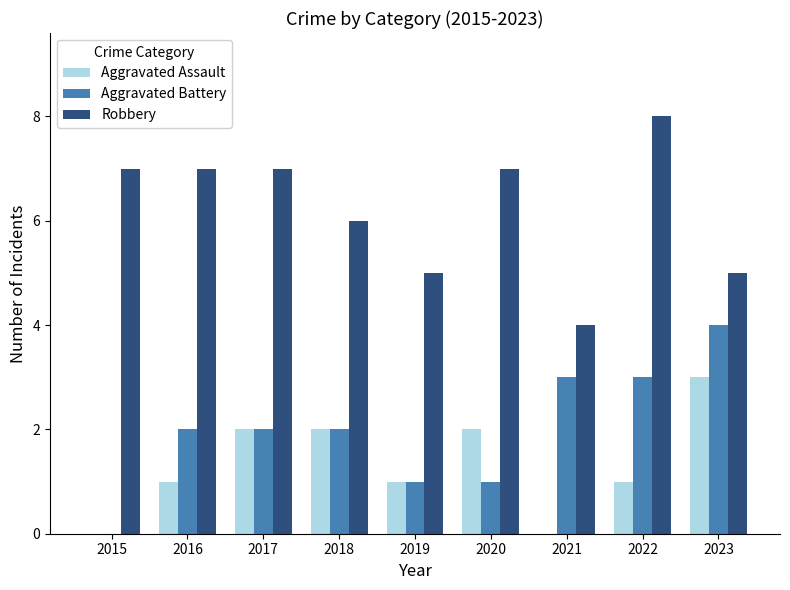

What is the total value across all series at 2015?

7